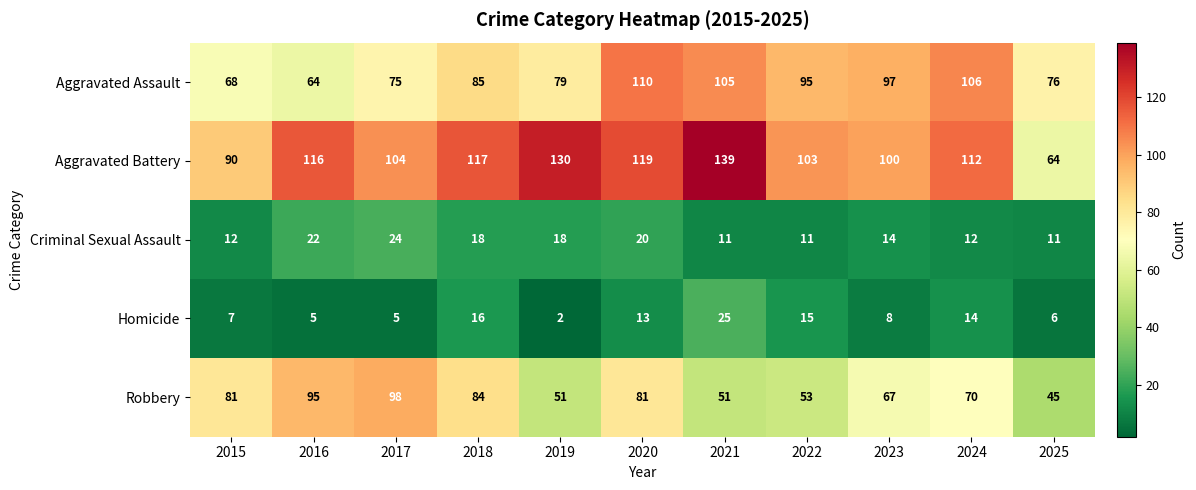

At which category is the sum across all series the highest?

2020